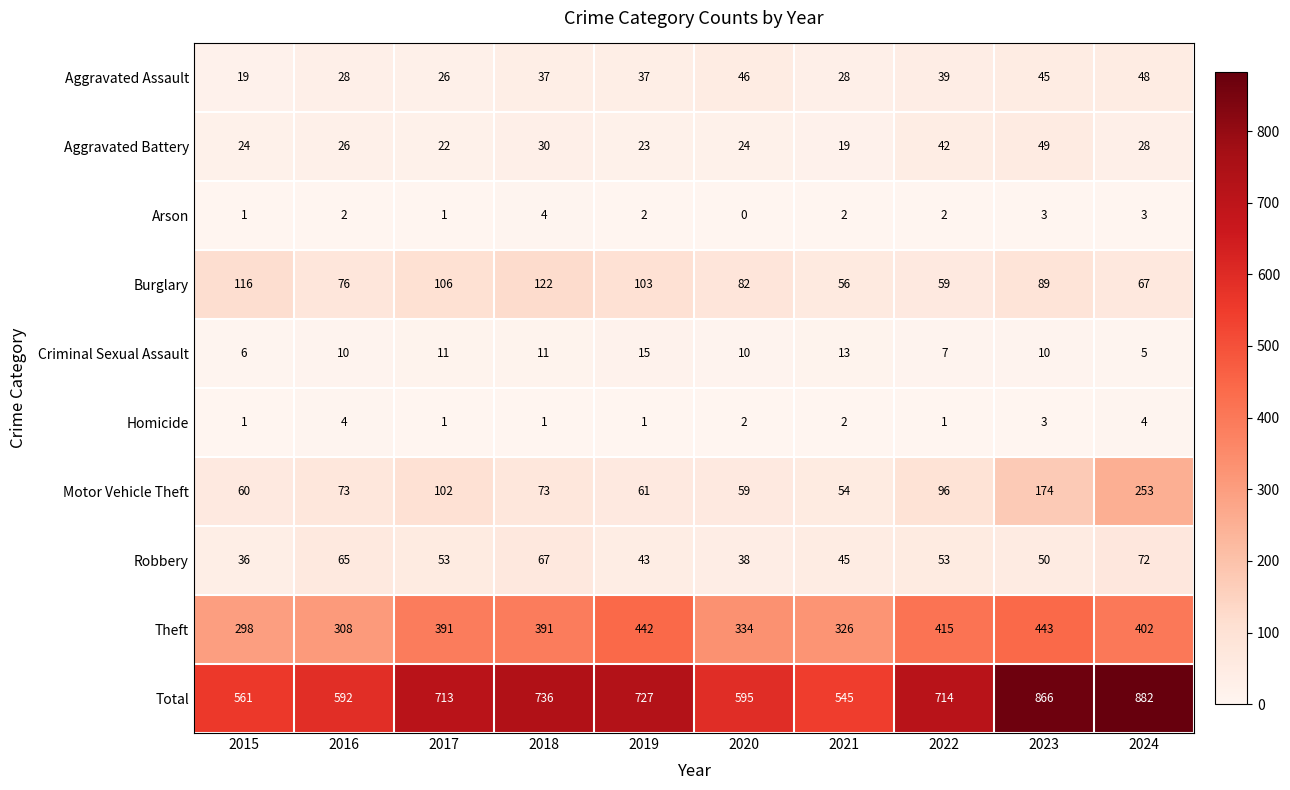

Rank the categories by Total value from lowest to highest.

2021, 2015, 2016, 2020, 2017, 2022, 2019, 2018, 2023, 2024